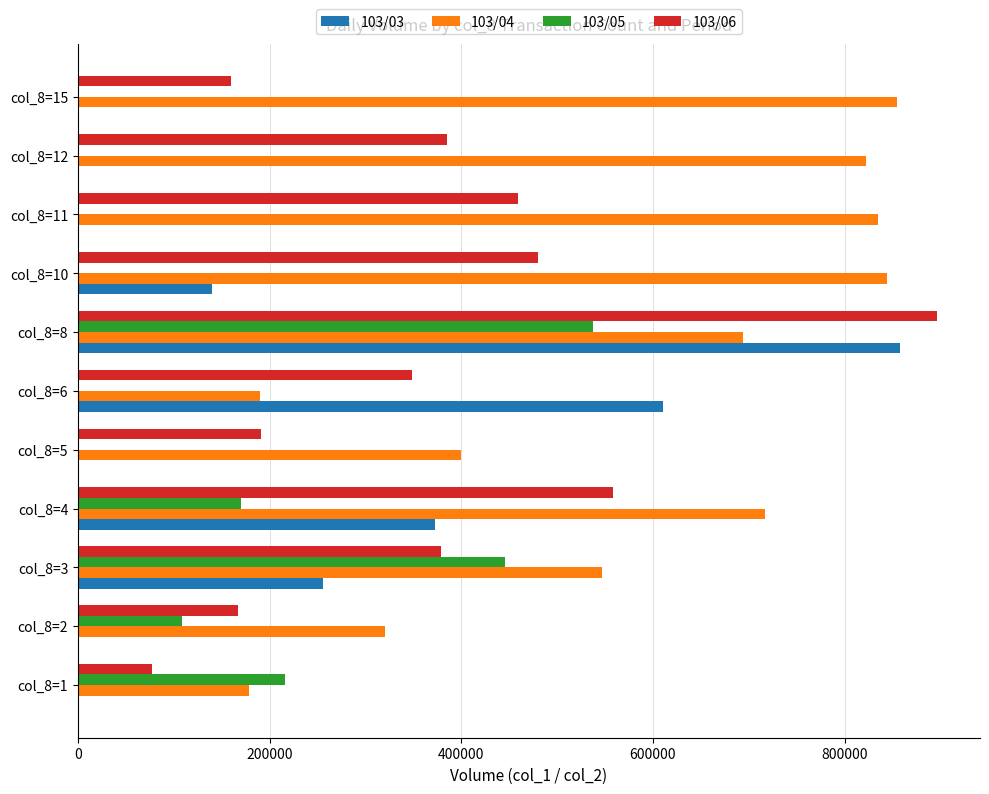

What are all the series names shown in the legend?

103/03, 103/04, 103/05, 103/06